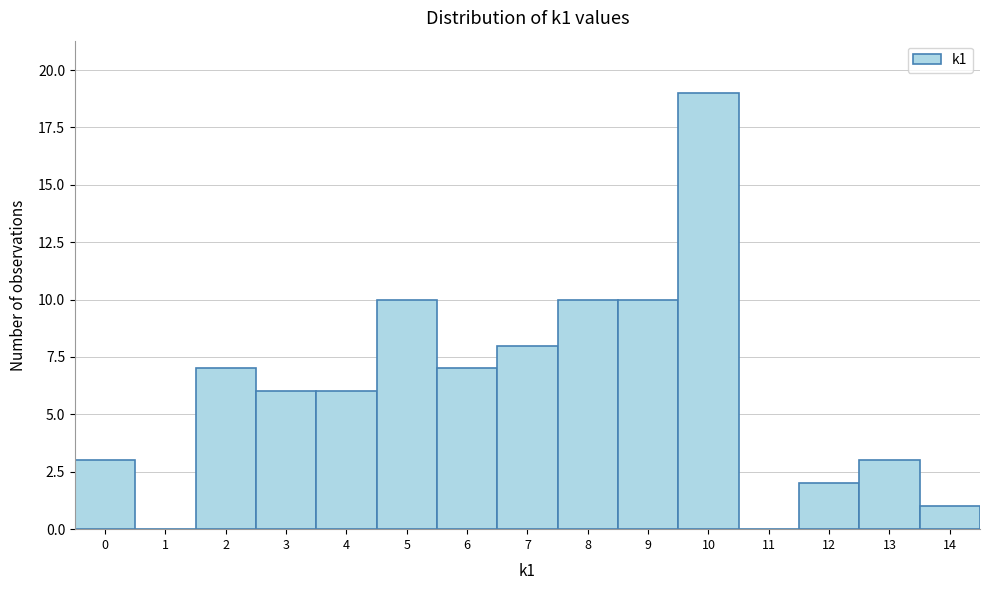

Reading right to left, transcribe all the data shown in this chart.

14=1	13=3	12=2	11=0	10=19	9=10	8=10	7=8	6=7	5=10	4=6	3=6	2=7	1=0	0=3